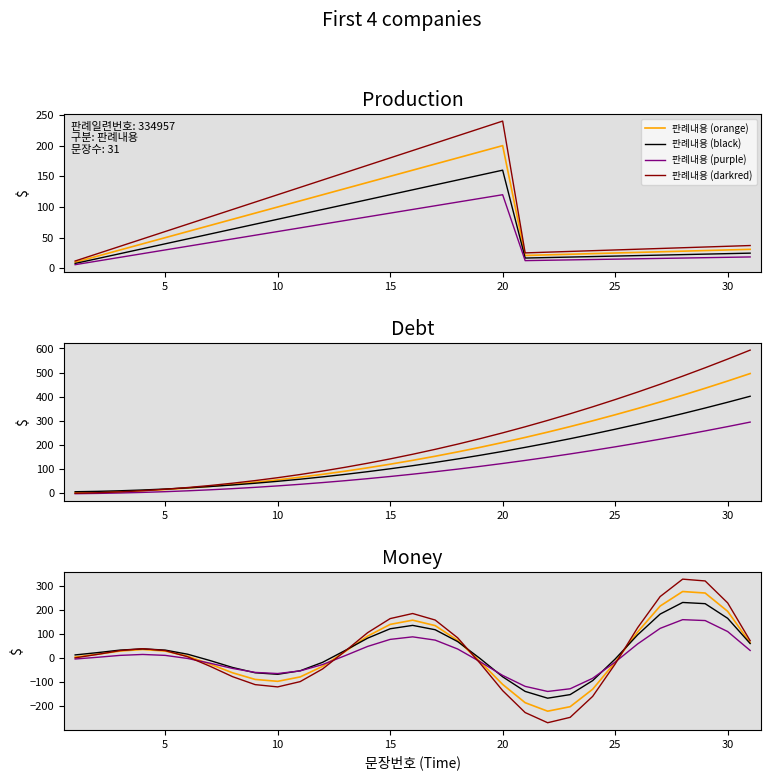

What is the minimum value for 판례내용 (purple)?

-138.0